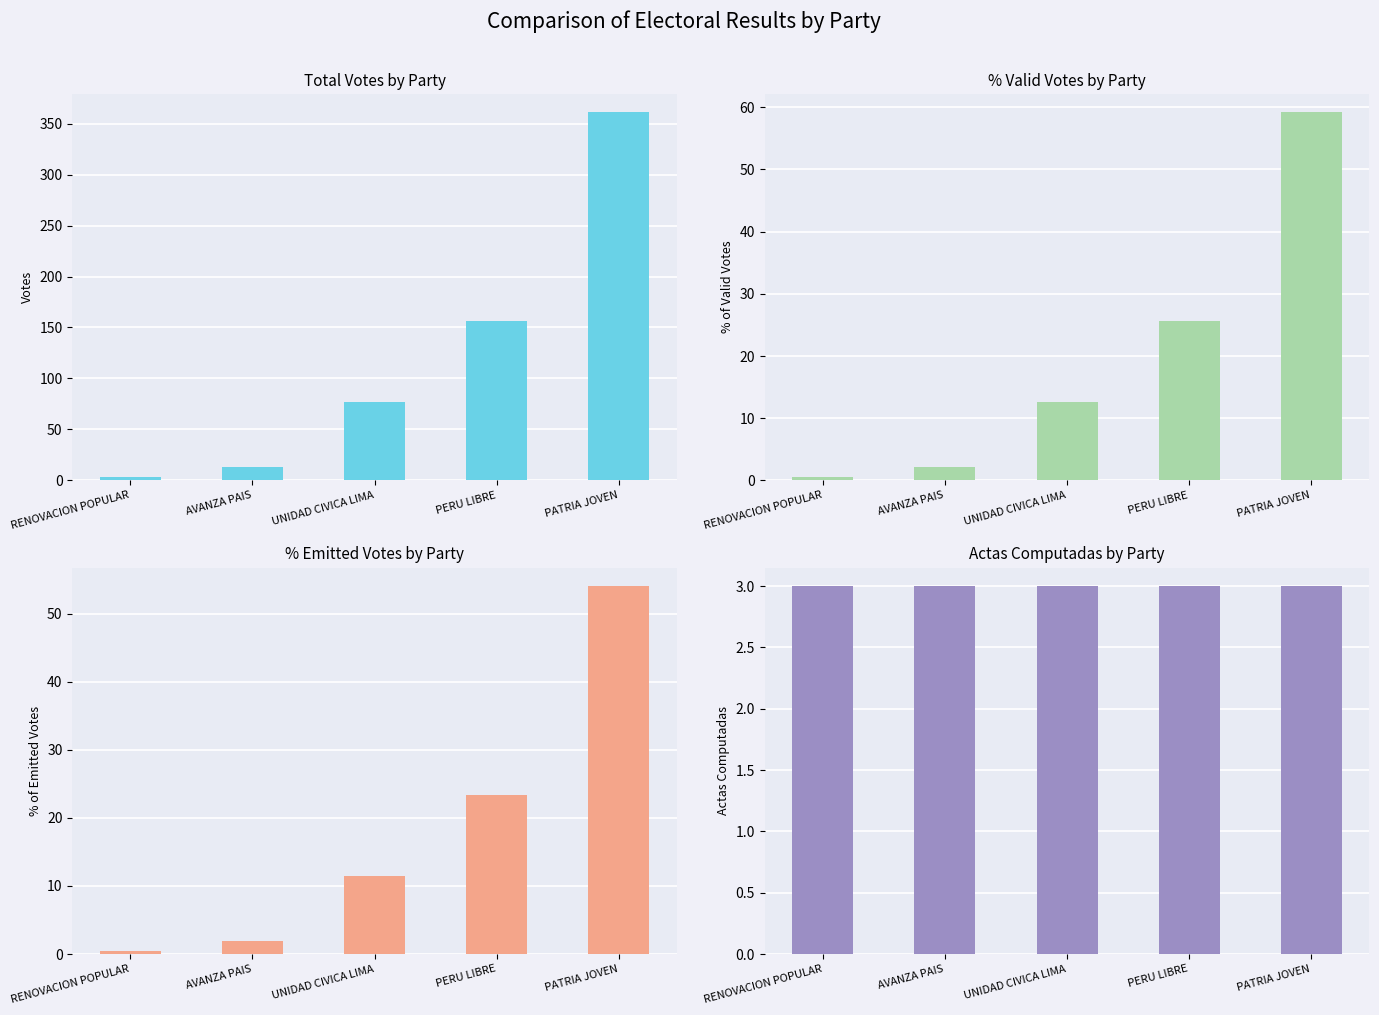

Reading left to right, extract all data points from this chart.

TOTAL_VOTOS: RENOVACION POPULAR=3.0	AVANZA PAIS=13.0	UNIDAD CIVICA LIMA=77.0	PERU LIBRE=156.0	PATRIA JOVEN=361.0
POR_VALIDOS: RENOVACION POPULAR=0.5	AVANZA PAIS=2.1	UNIDAD CIVICA LIMA=12.6	PERU LIBRE=25.6	PATRIA JOVEN=59.2
POR_EMITIDOS: RENOVACION POPULAR=0.4	AVANZA PAIS=1.9	UNIDAD CIVICA LIMA=11.5	PERU LIBRE=23.4	PATRIA JOVEN=54.0
ACTAS_COMPUTADA: RENOVACION POPULAR=3.0	AVANZA PAIS=3.0	UNIDAD CIVICA LIMA=3.0	PERU LIBRE=3.0	PATRIA JOVEN=3.0